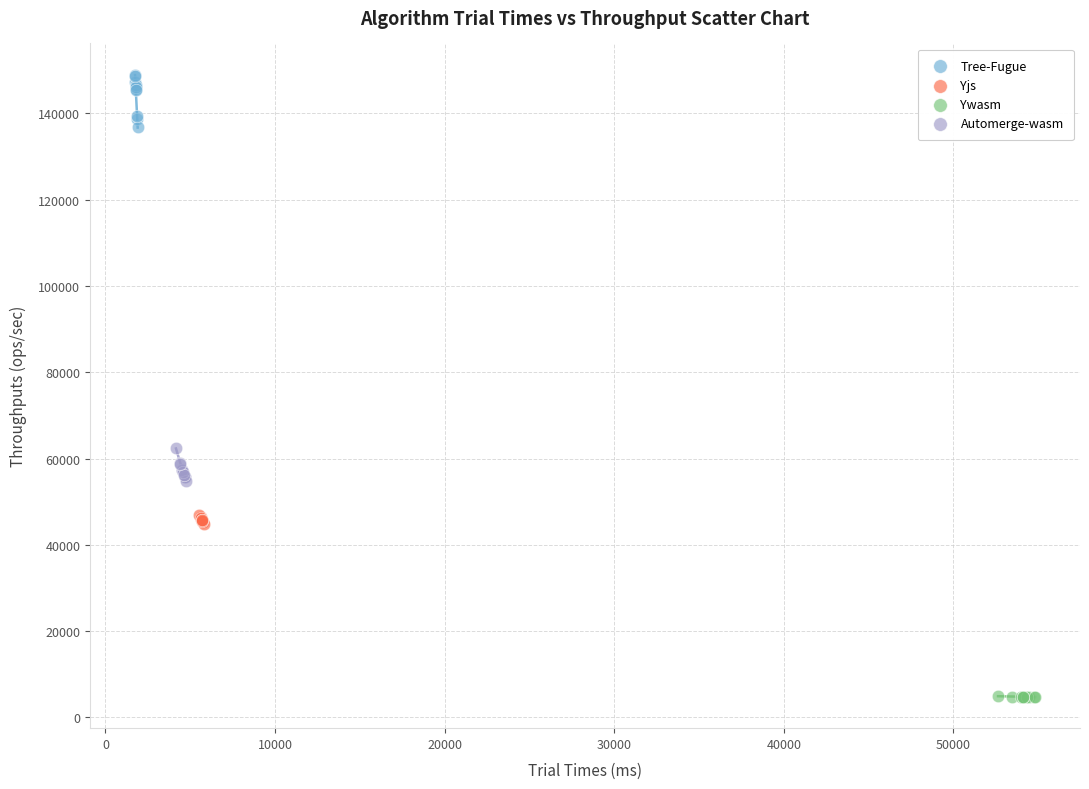

Which series contains the lowest Y value?

Ywasm